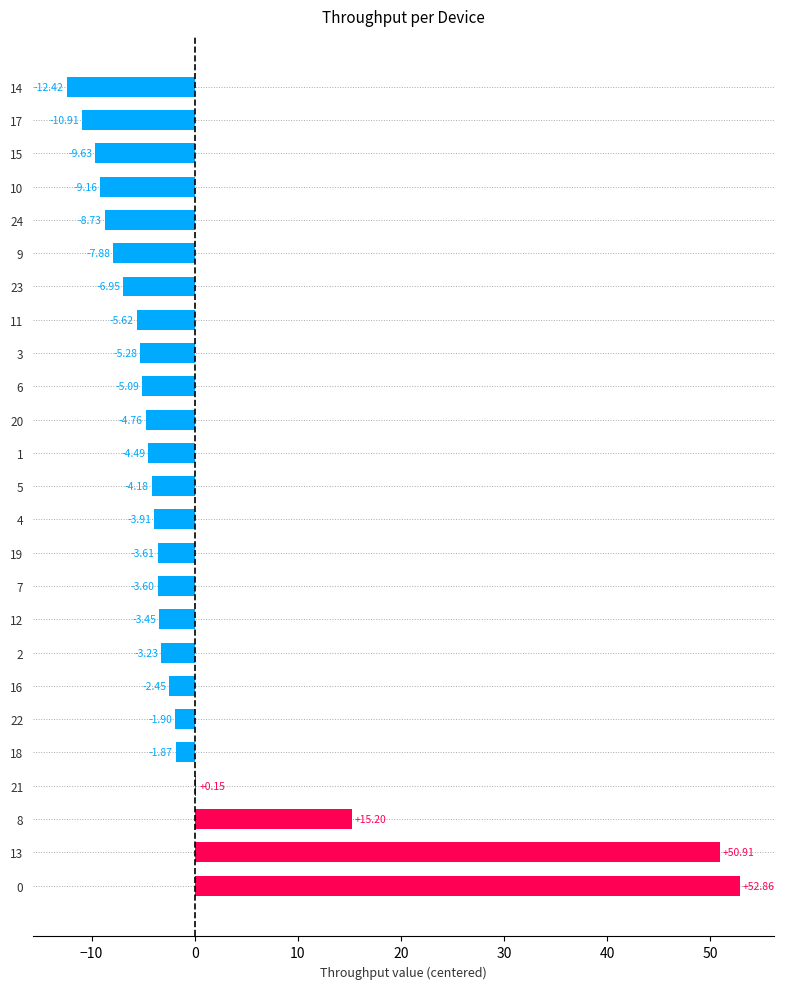

Which has a higher value, 22 or 3?

22